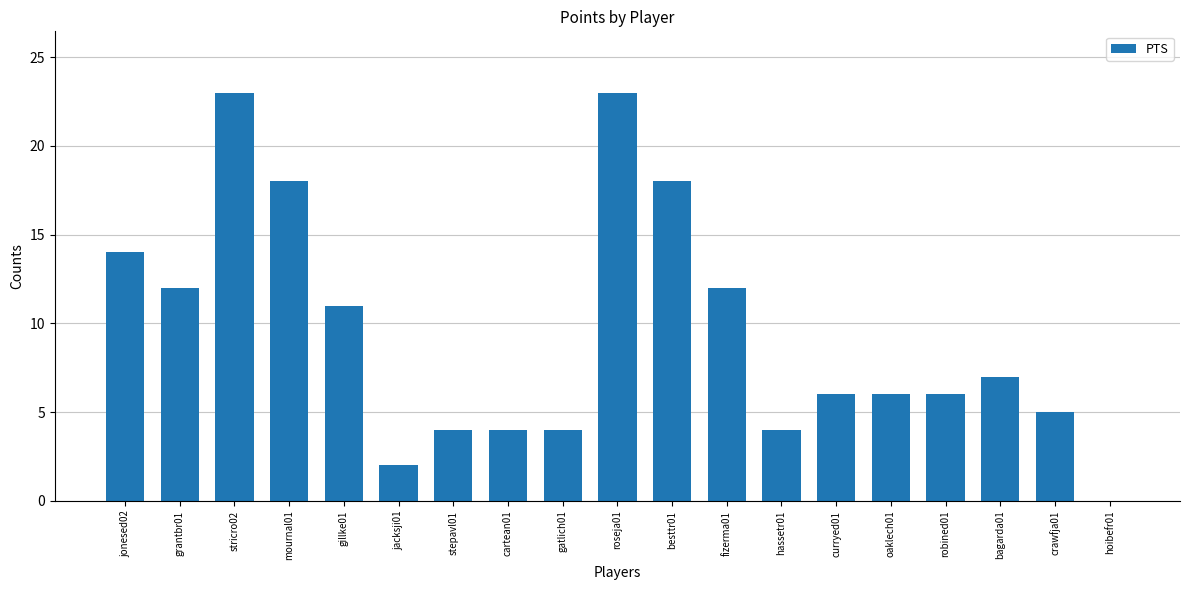

What is the sum of all values?

179